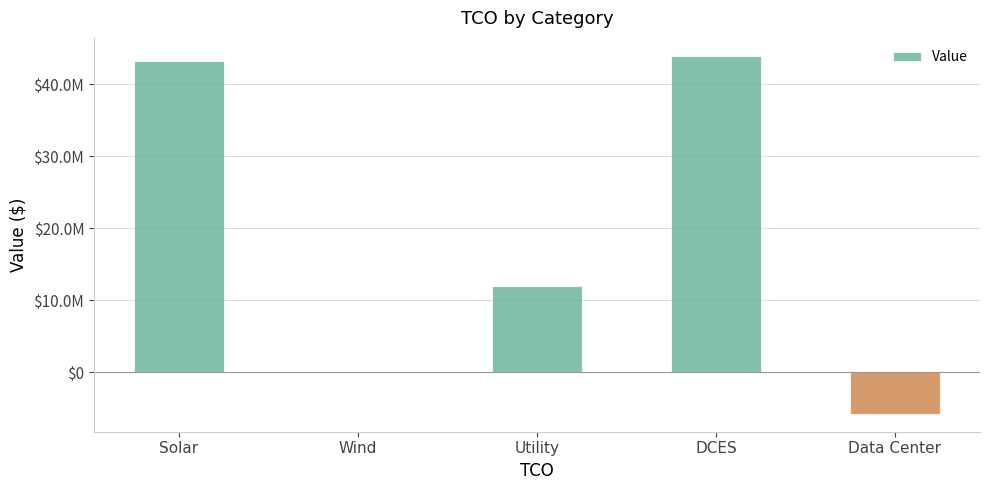

List the labels in order of value, largest first.

DCES, Solar, Utility, Wind, Data Center